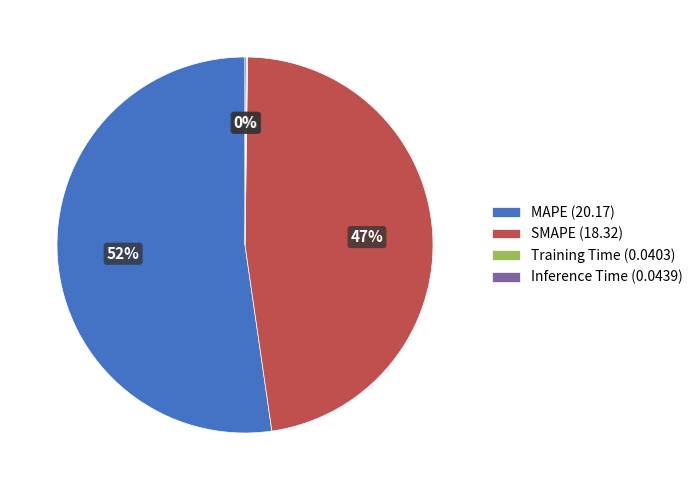

To the nearest percent, what is the average slice percentage?

25%